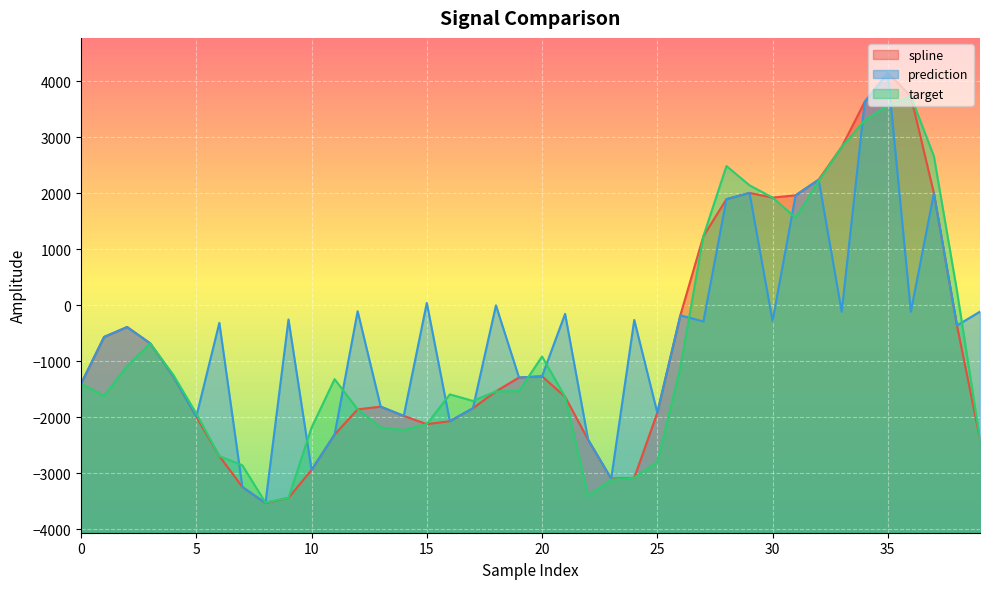

What is the difference between the highest and lowest values at 39?

2276.8